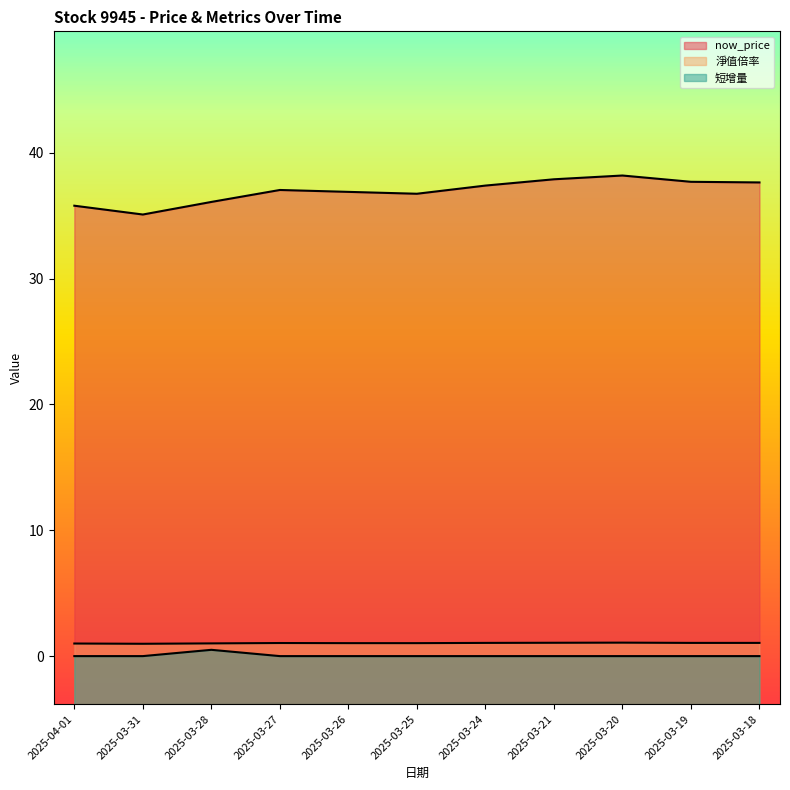

Is it true that 短增量 equals 0.2 at 2025-03-19?

False